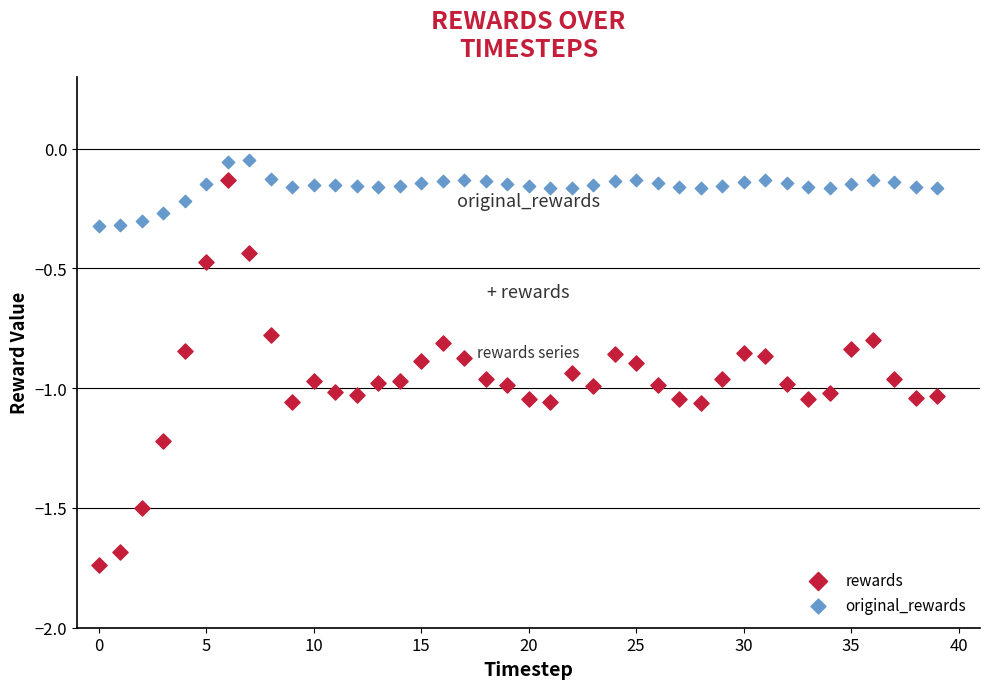

What are all the series names shown in the legend?

rewards, original_rewards